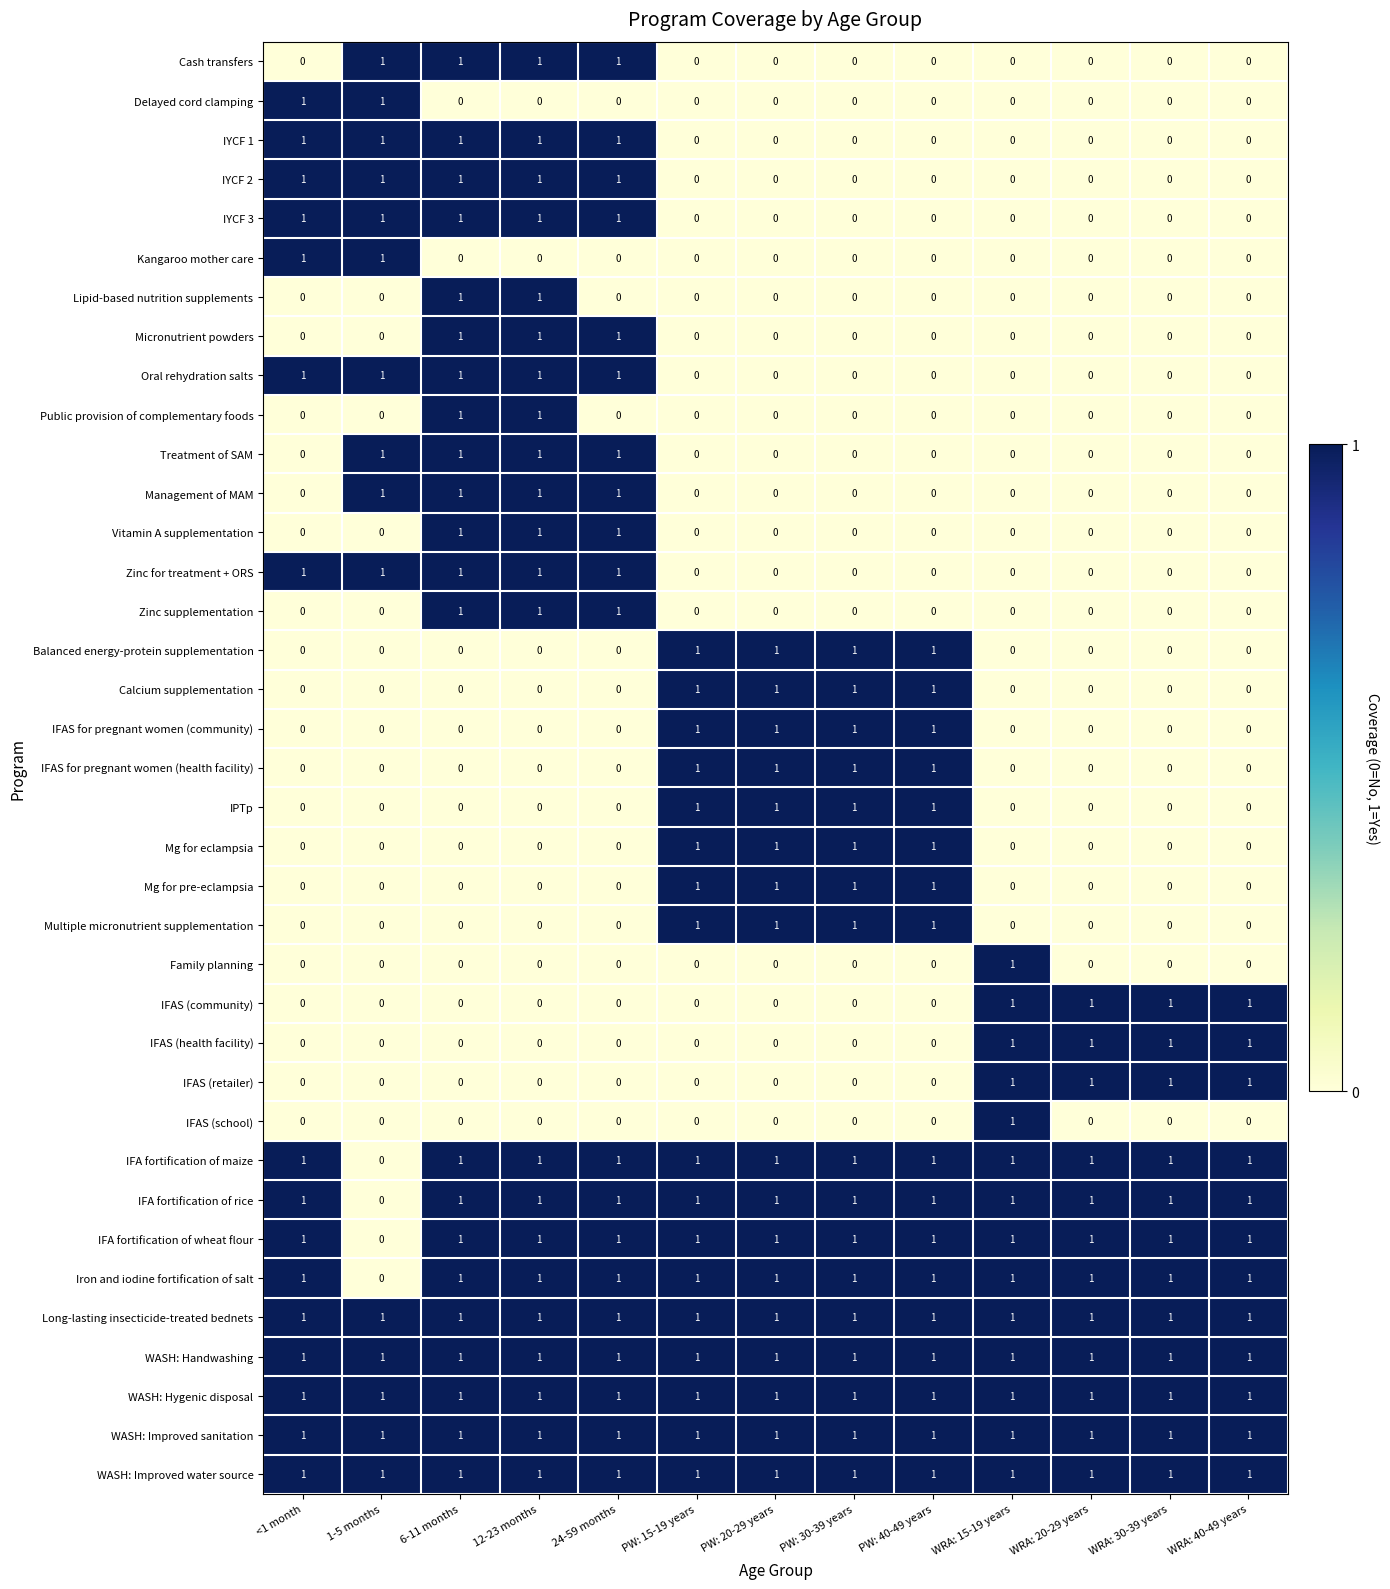

Is the value of Cash transfers at WRA: 30-39 years greater than the value of IFA fortification of rice at WRA: 15-19 years?

No